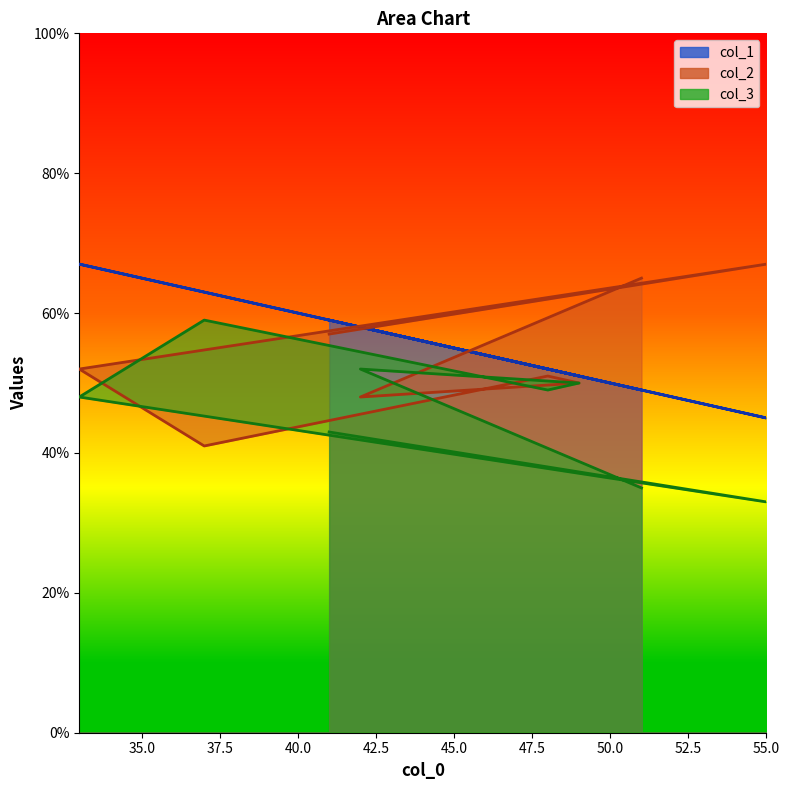

What is the difference between the second highest and second lowest values in the col_3 series?

17